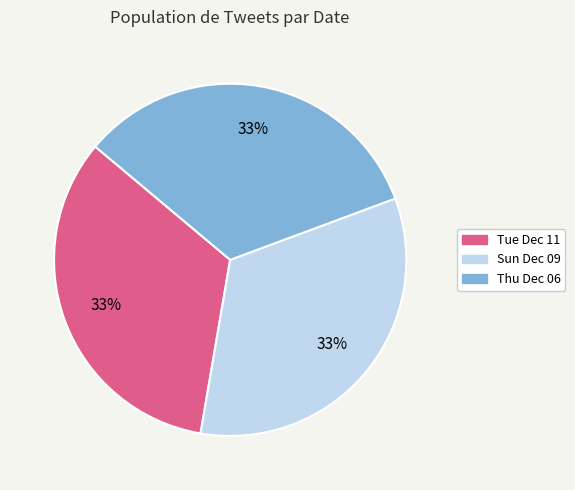

Count the number of slices in the pie.

3